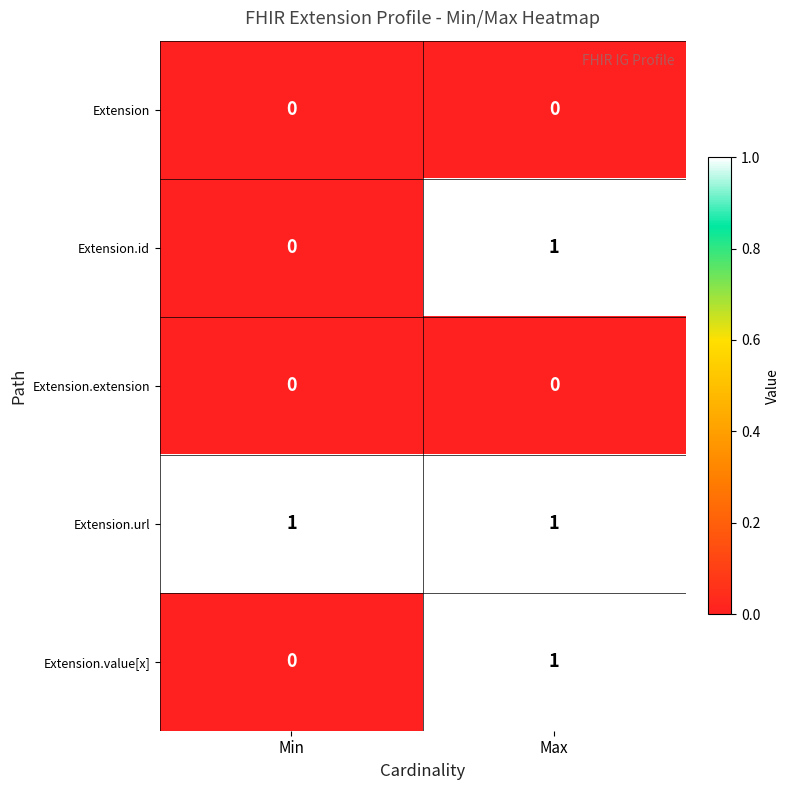

Reading left to right, list all the values displayed in this chart.

Extension: 0	0
Extension.id: 0	1
Extension.extension: 0	0
Extension.url: 1	1
Extension.value[x]: 0	1